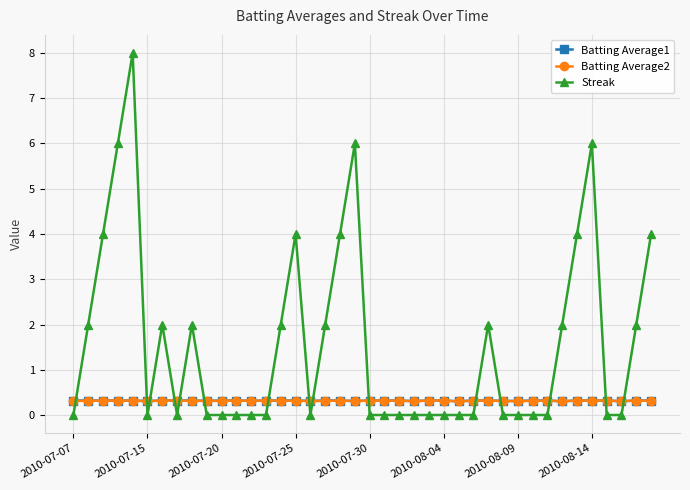

Which series has the largest total across all categories?

Streak